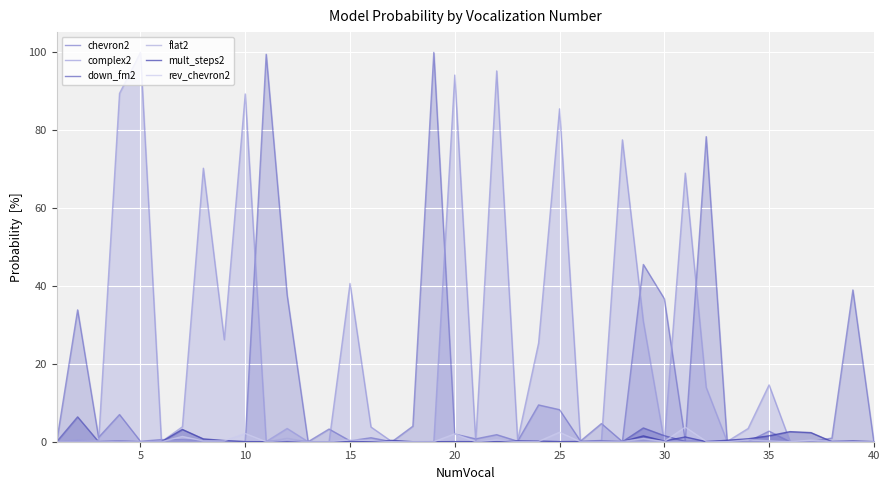

Is the value of flat2 at 11 greater than the value of complex2 at 19?

No